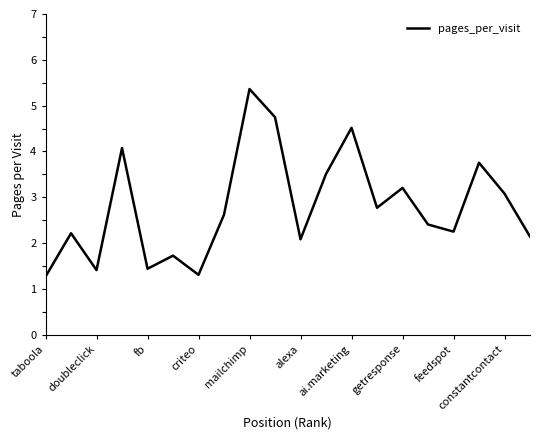

Does the chart display data point markers on the line(s)?

No